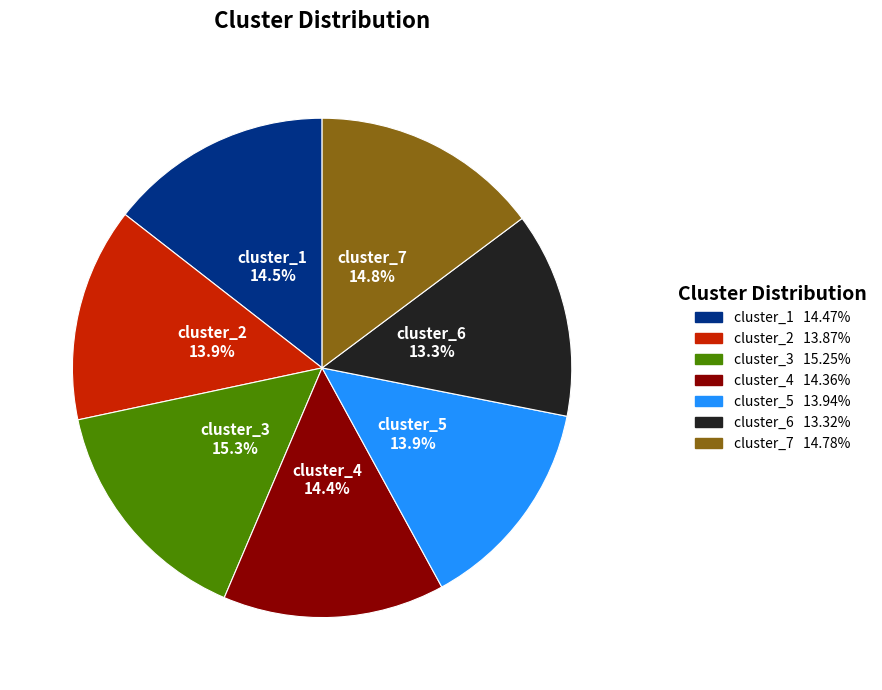

Which slice is the smallest?

cluster_6